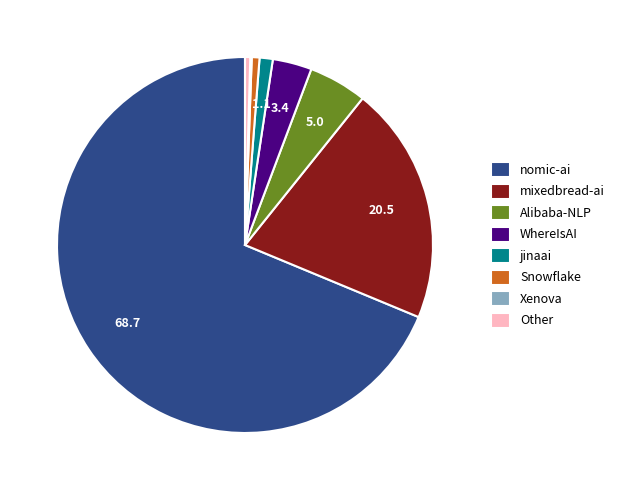

What is the largest slice in the pie chart?

nomic-ai